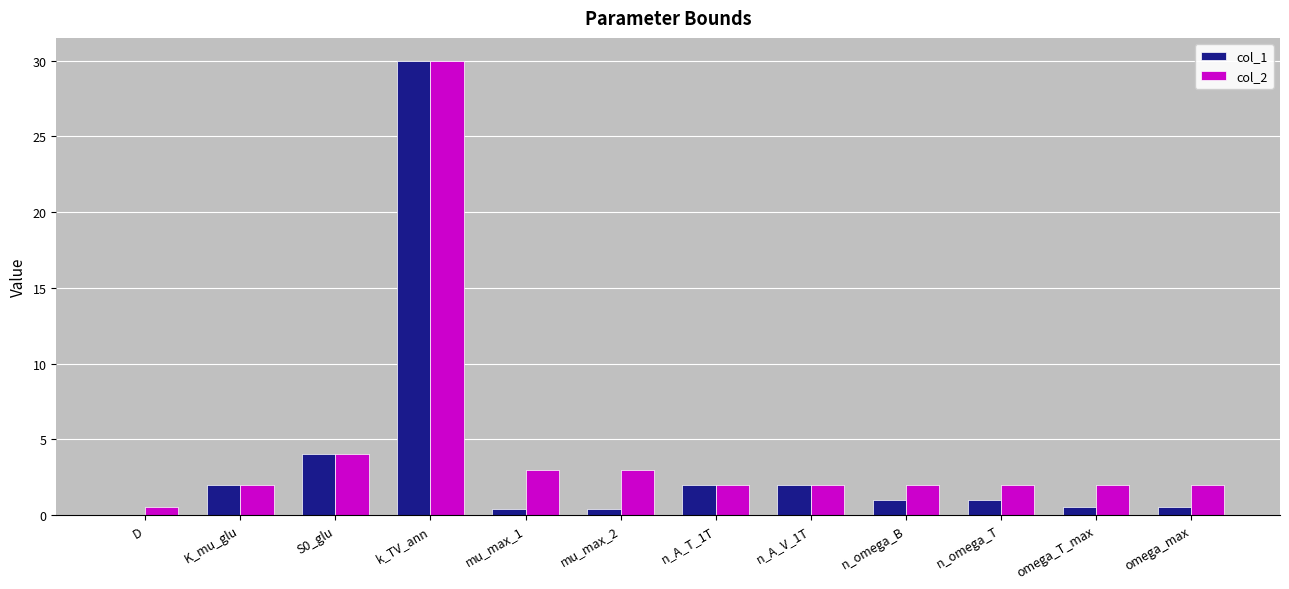

At which category is the sum across all series the highest?

k_TV_ann